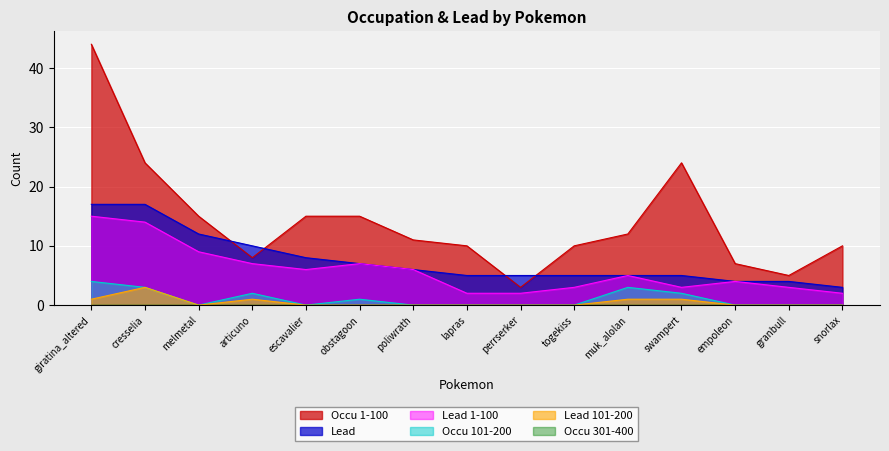

Between cresselia and poliwrath, which series saw the biggest shift?

Occu 1-100